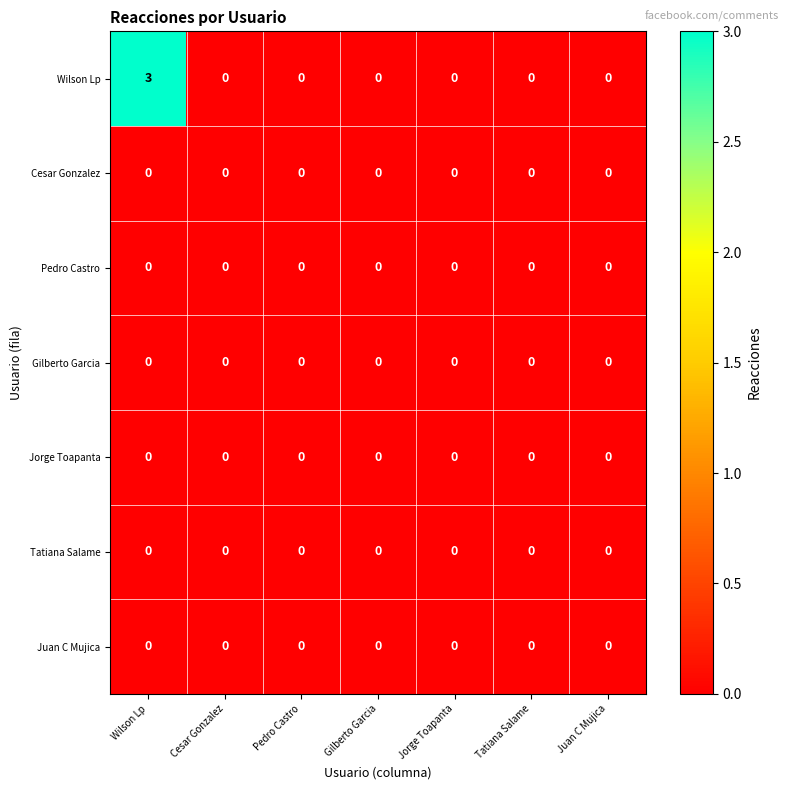

The Jorge Toapanta series shows 0 at Juan C Mujica. True or false?

True